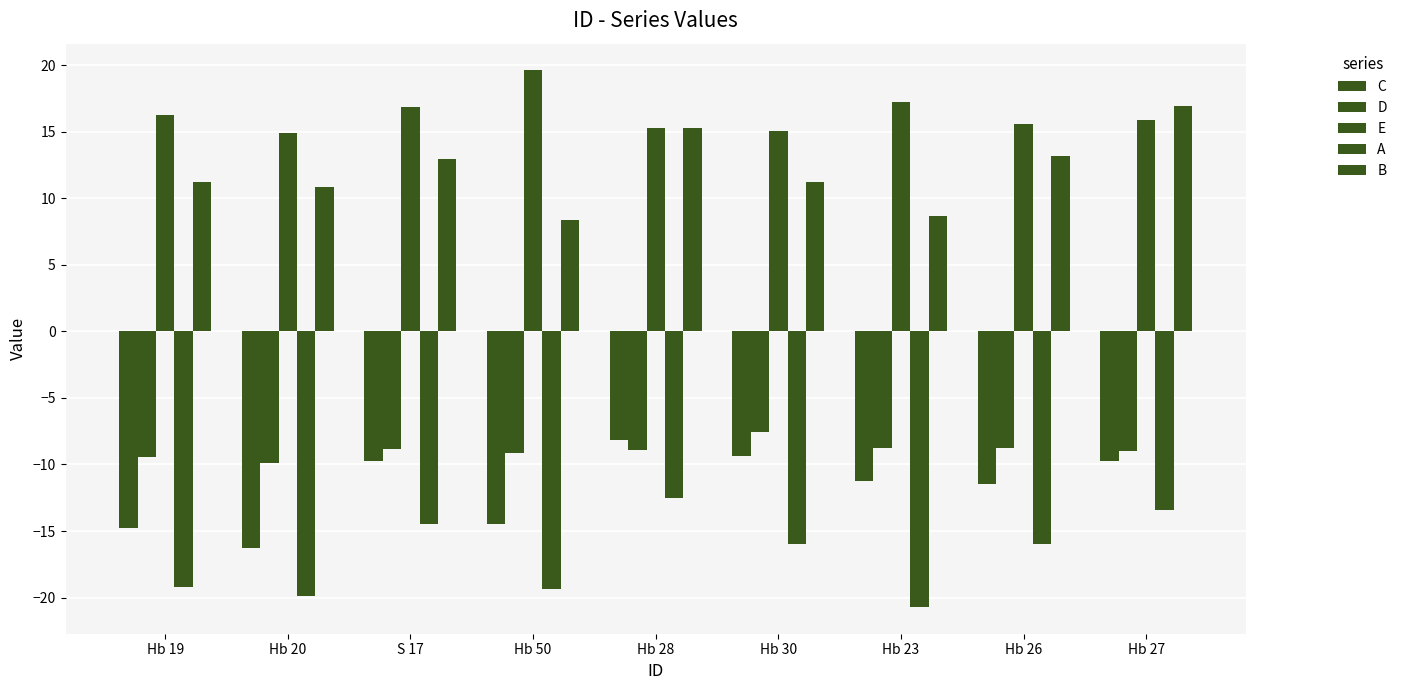

How many groups of bars are there?

9